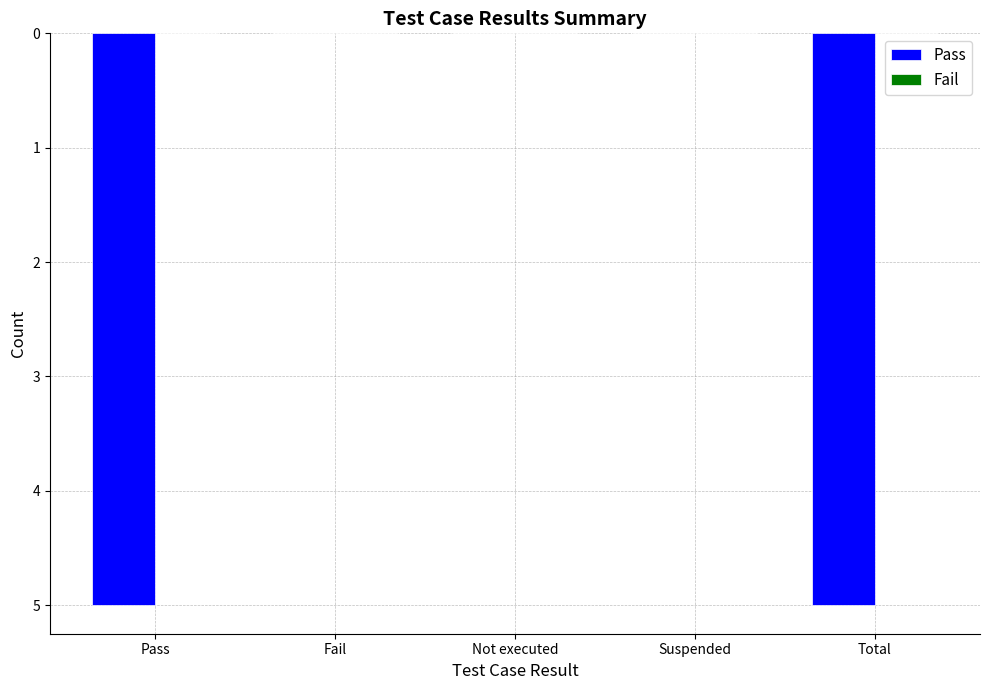

At which category does the chart reach its minimum across all series?

Pass